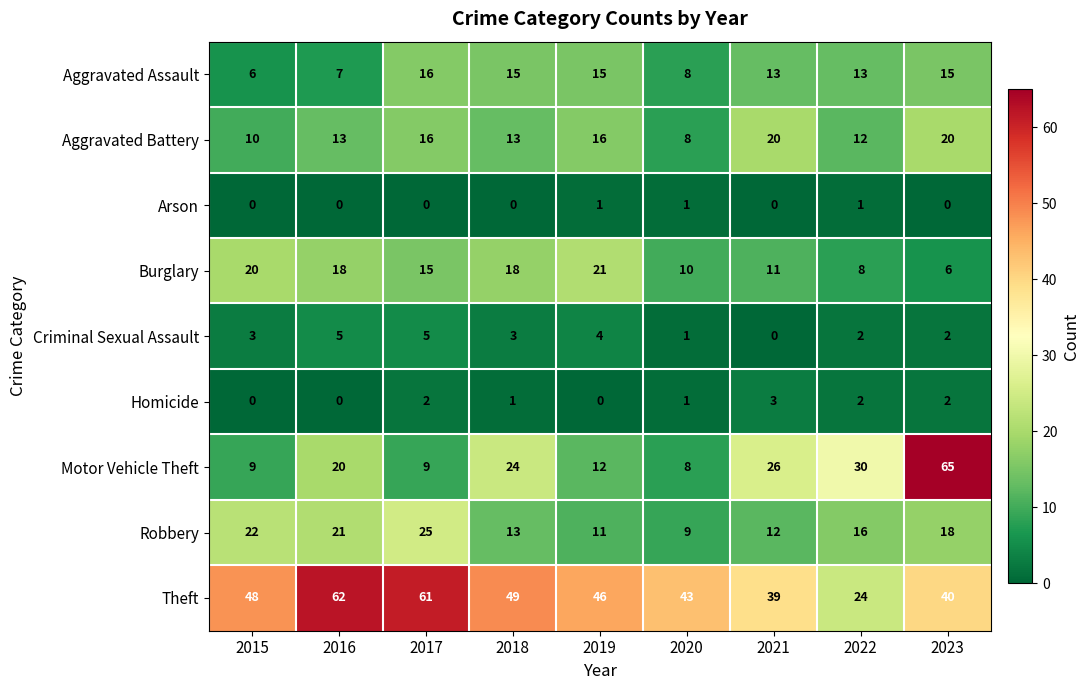

Is it true that Aggravated Assault equals 24 at 2023?

False